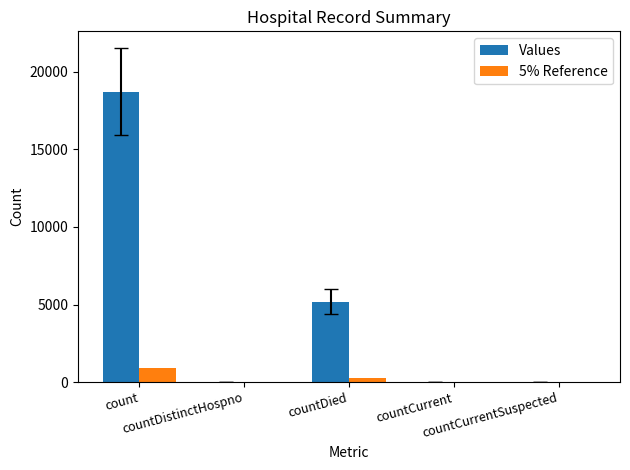

What is the sum of all 5% Reference values?

1198.6